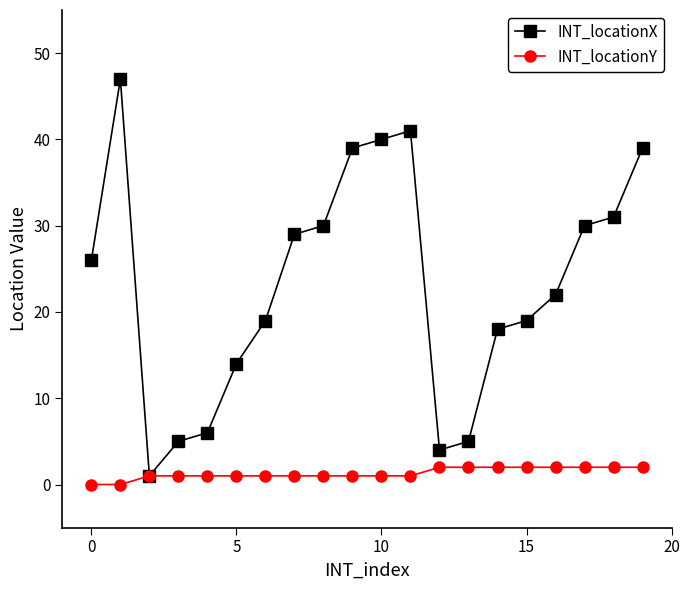

List the series in order of their overall mean, lowest first.

INT_locationY, INT_locationX